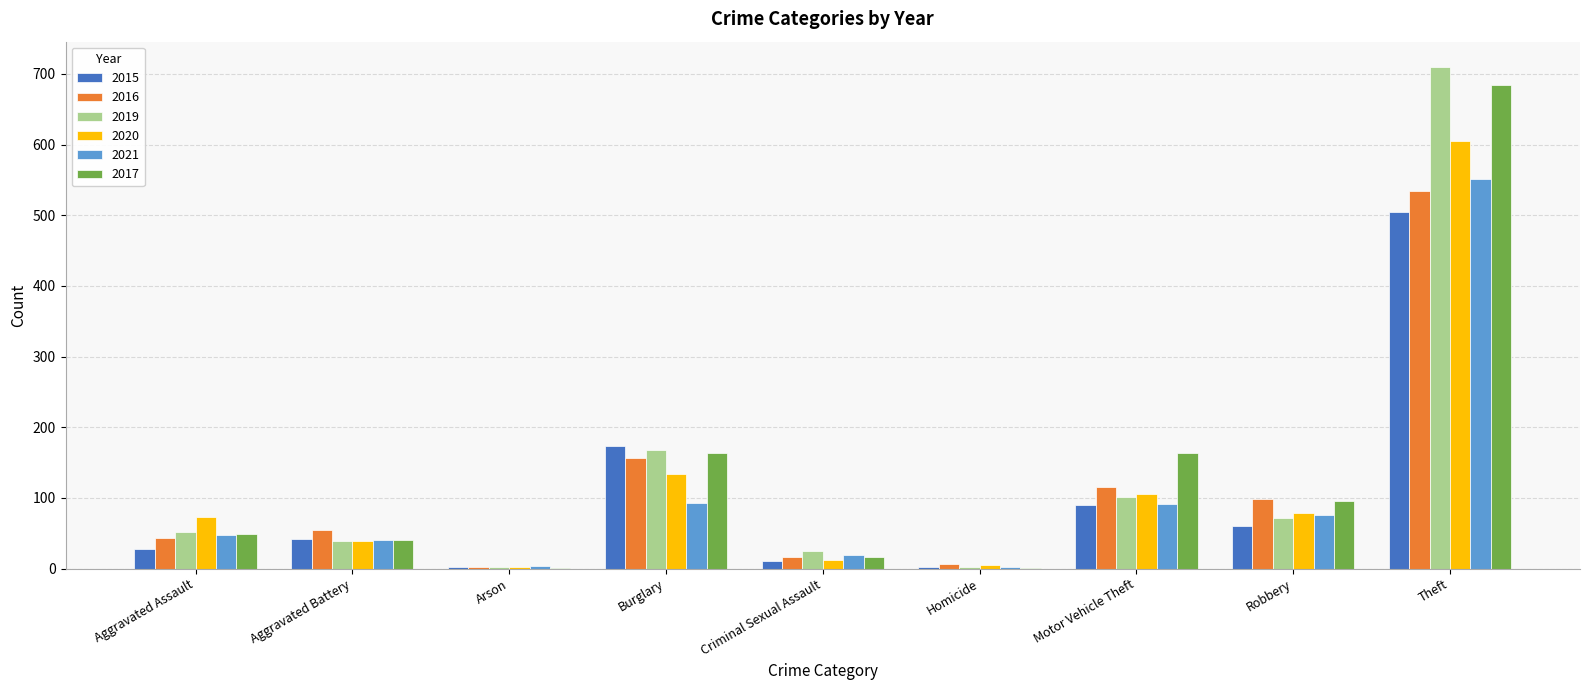

Is the value of 2021 at Motor Vehicle Theft greater than the value of 2019 at Criminal Sexual Assault?

Yes